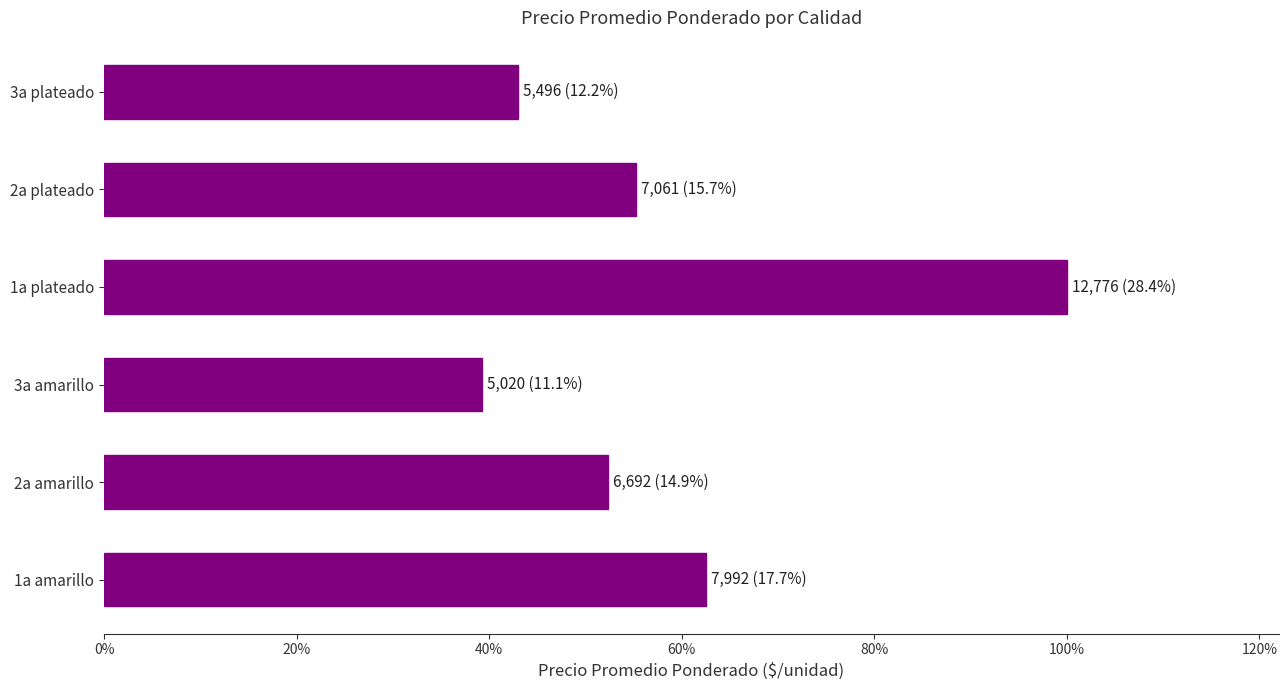

Does the chart contain any negative values?

No